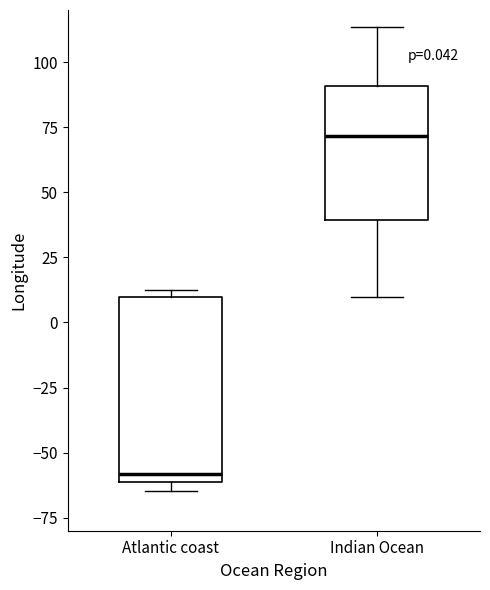

Which box has the lowest median line?

Atlantic coast